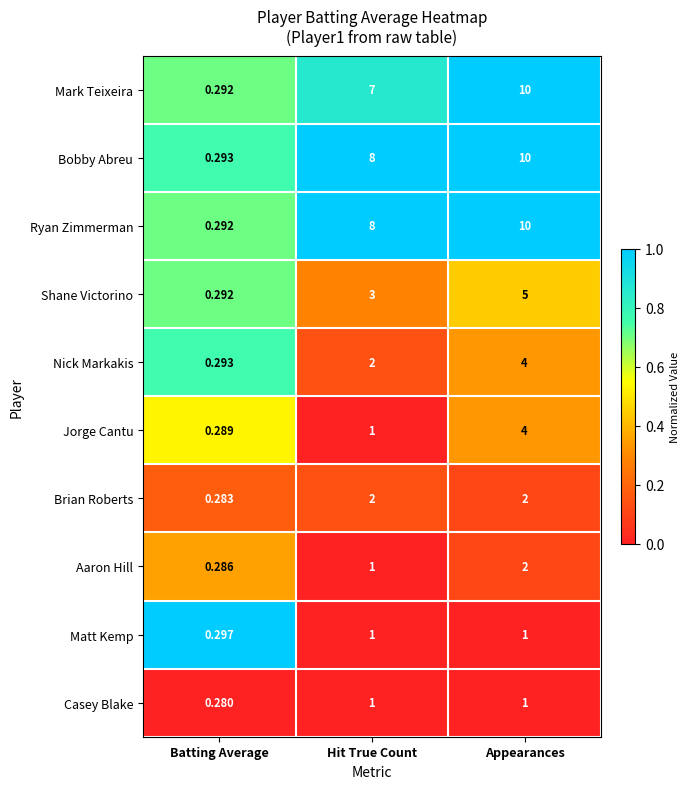

Which category has the highest value in the Aaron Hill series?

Appearances